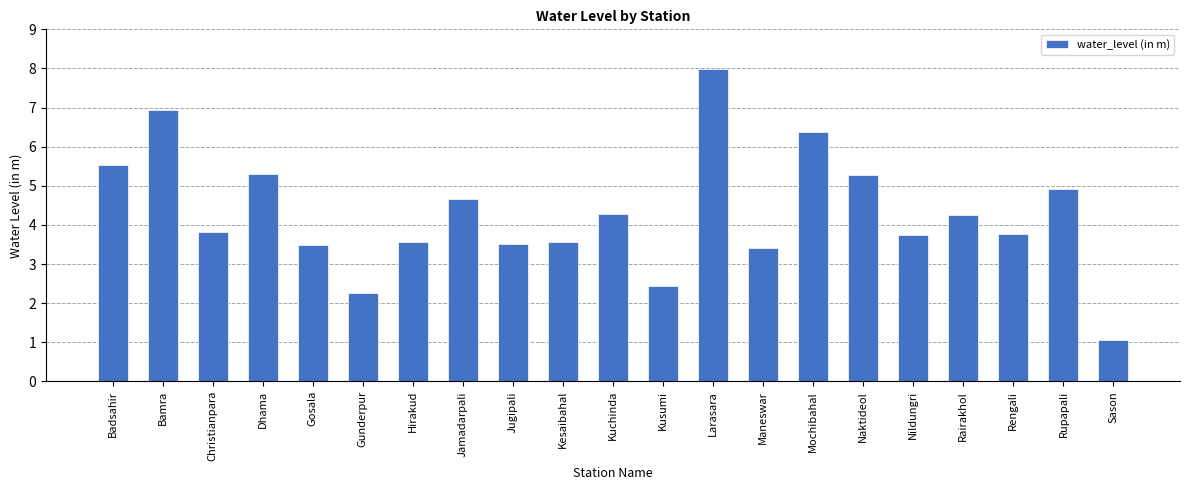

What is the label of the 19th bar from the right?

Christianpara